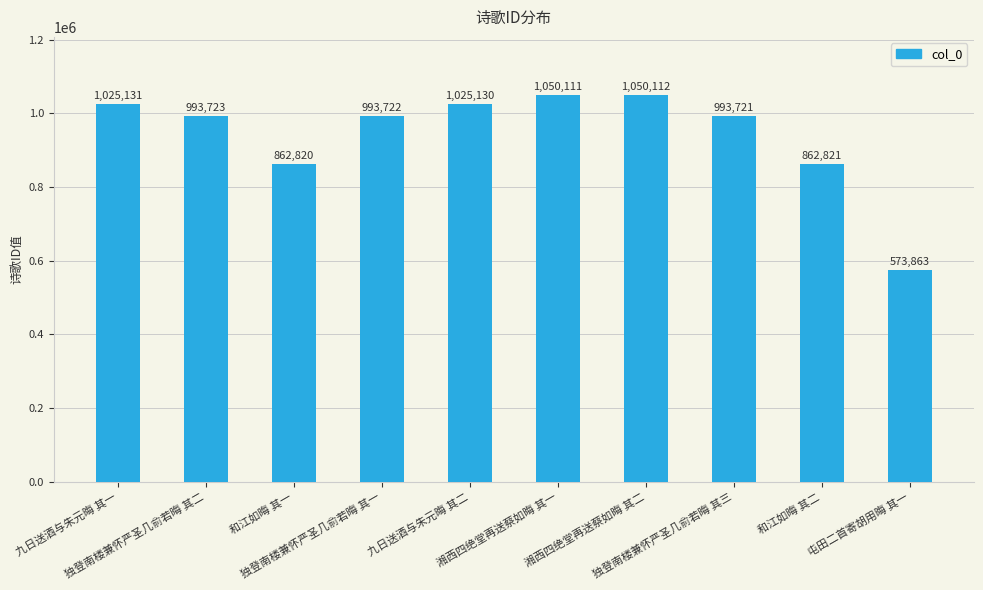

What is the smallest value displayed?

573863